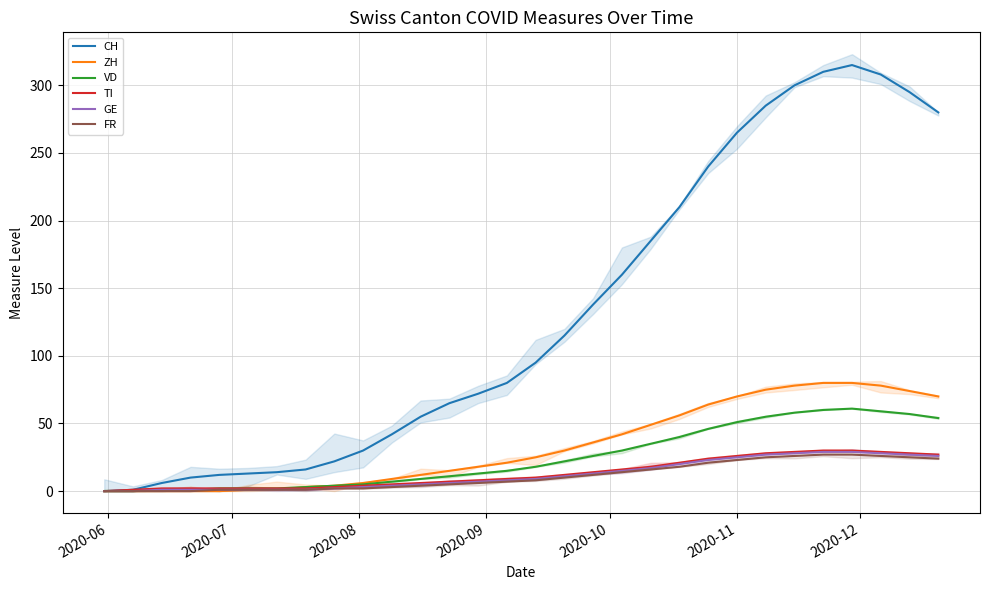

How many lines are shown in the chart?

6